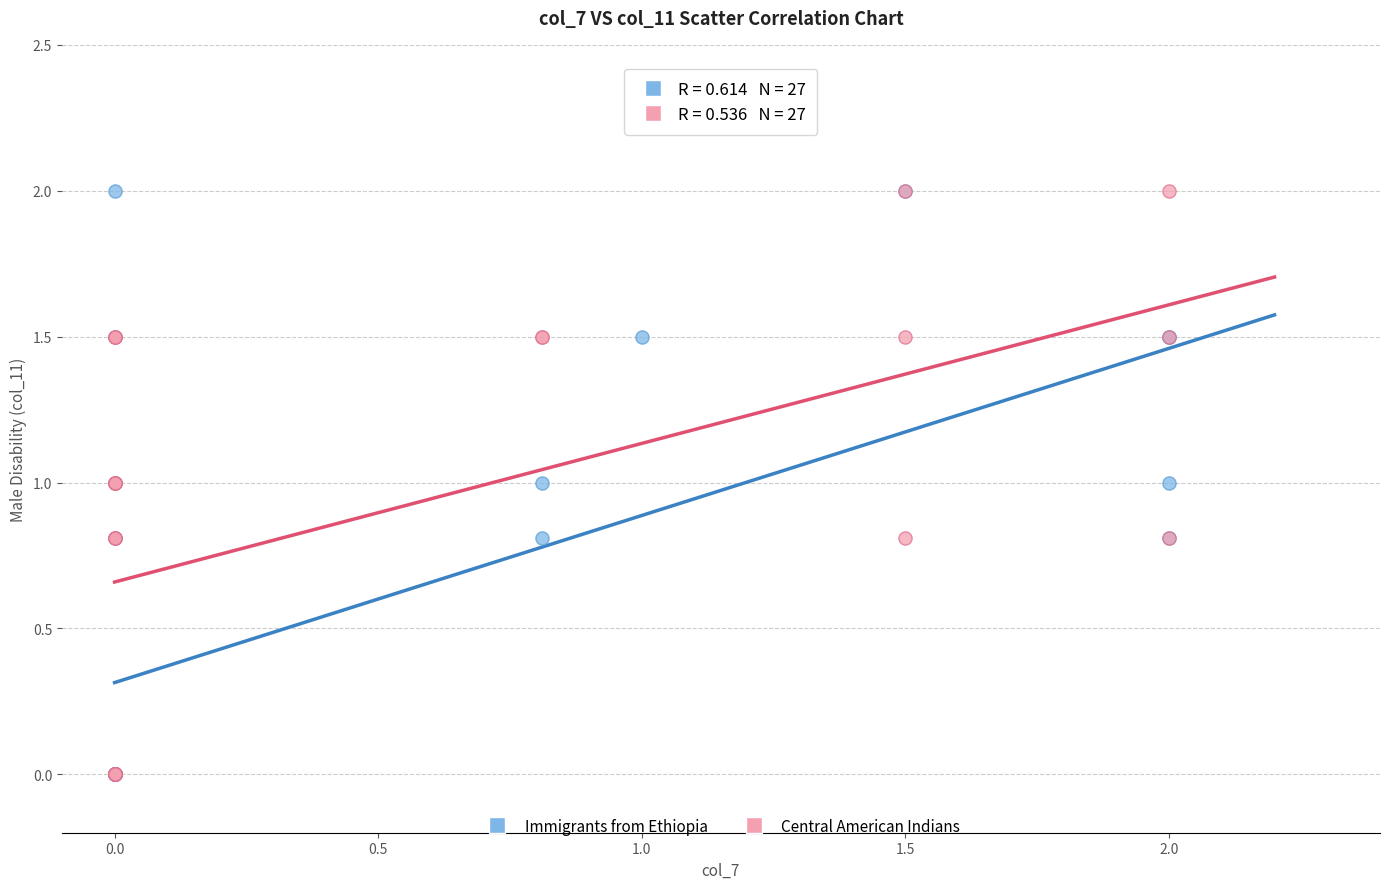

What are all the series names shown in the legend?

Immigrants from Ethiopia, Central American Indians